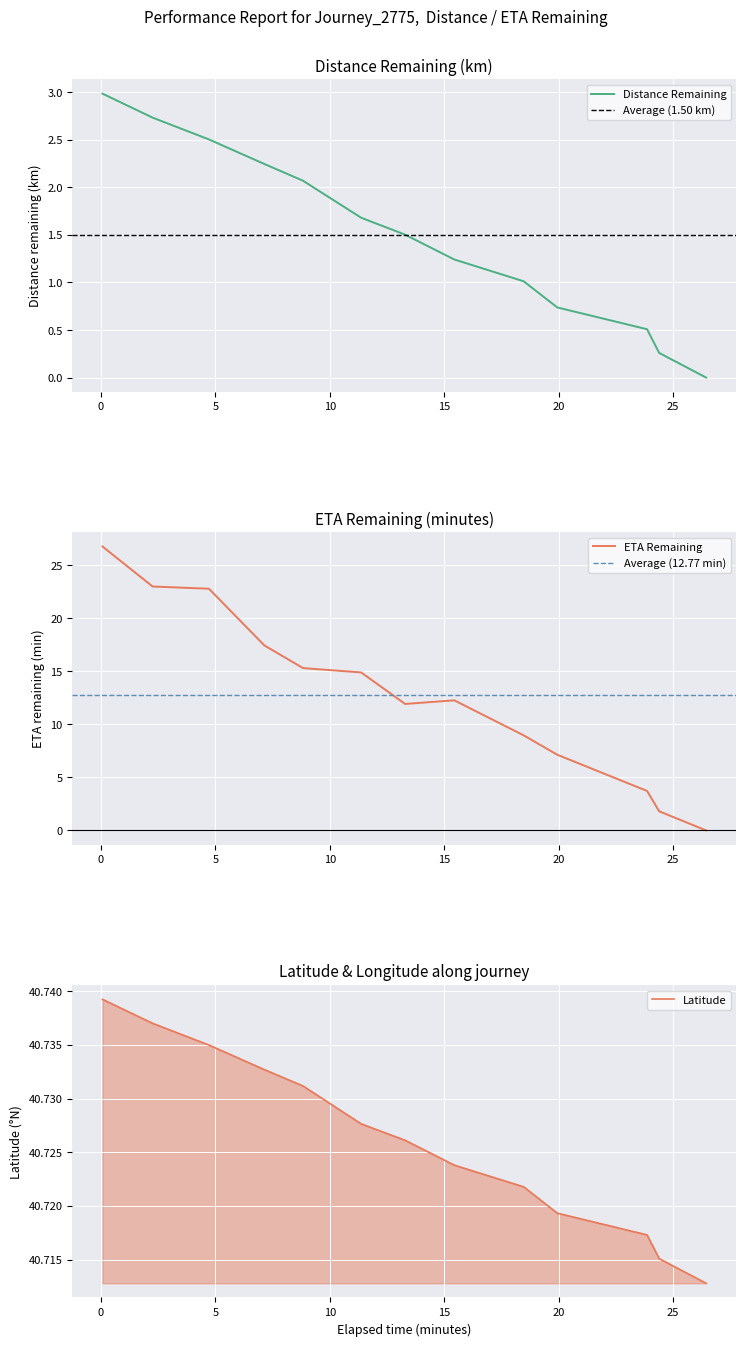

What is the maximum value for ETA Remaining?

26.8